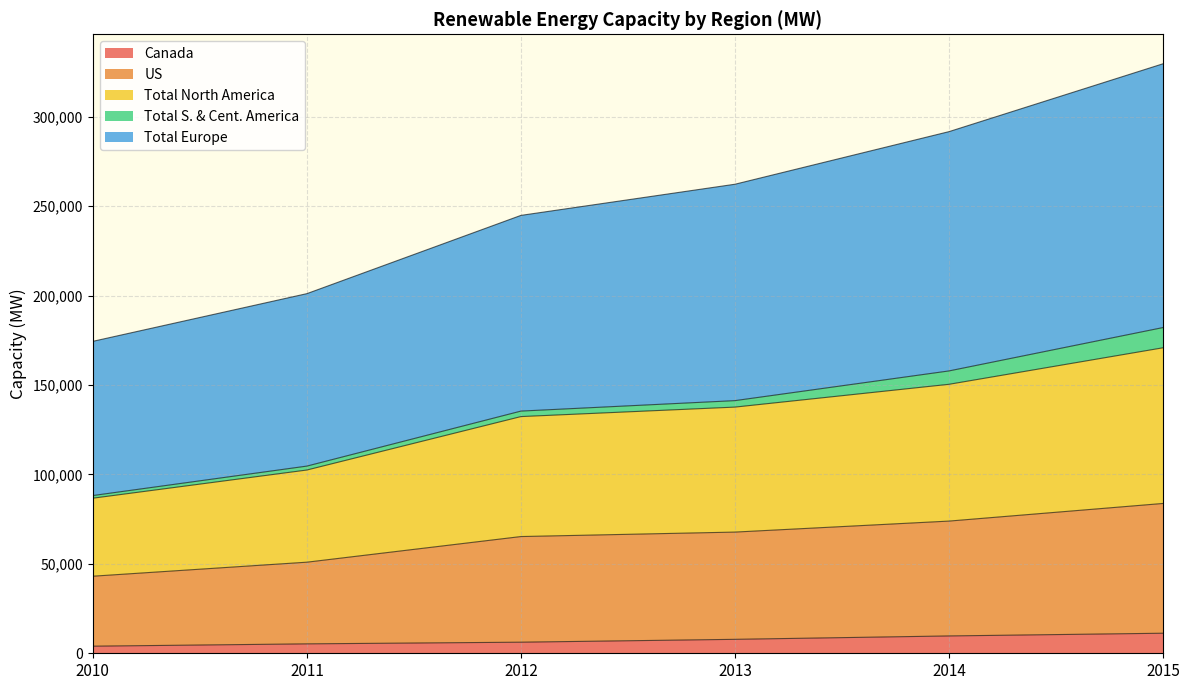

True or false: Canada and US cross at least once.

False